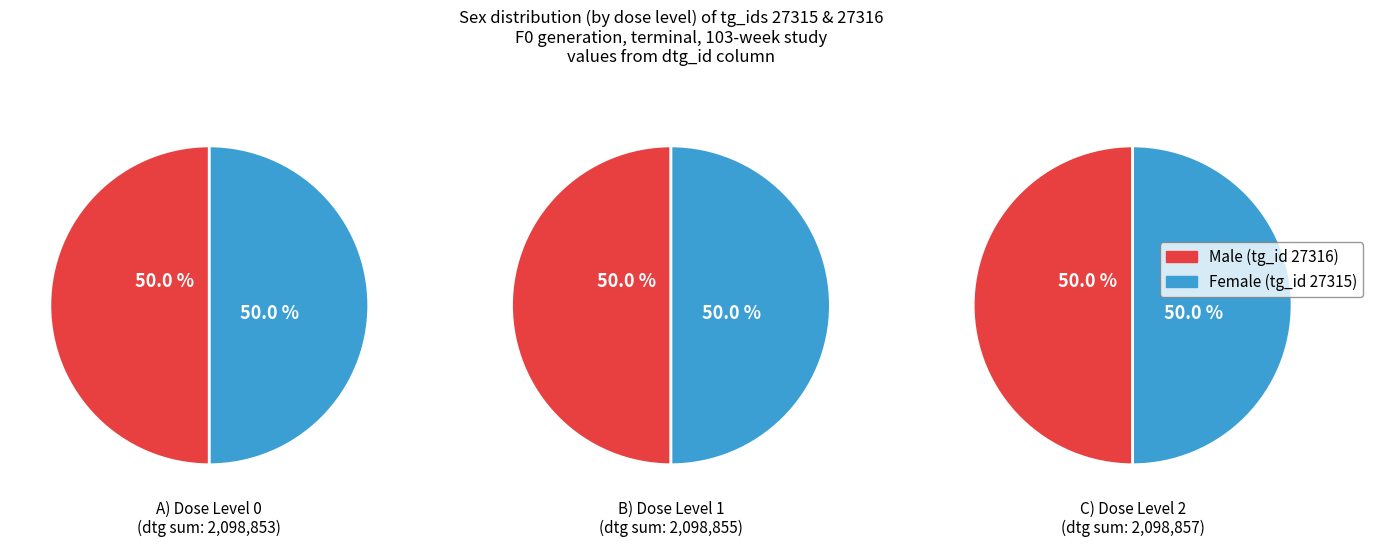

Which has a higher value, dose_level_0 or dose_level_1?

dose_level_1